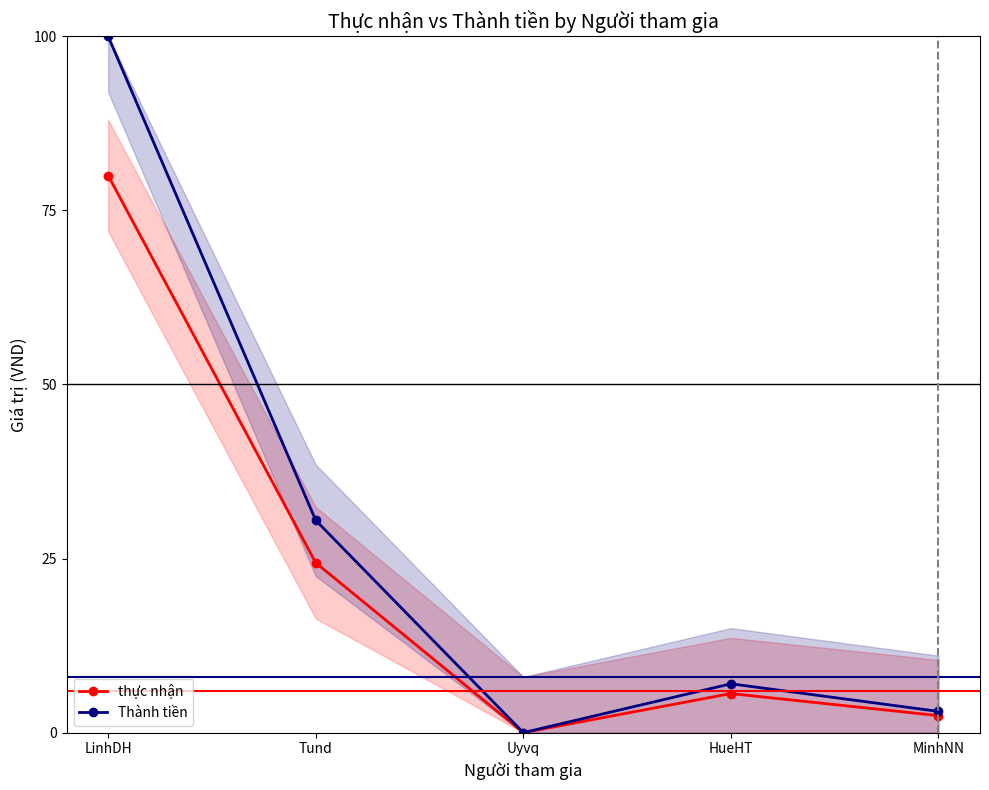

Which series has the widest spread of values?

Thành tiền